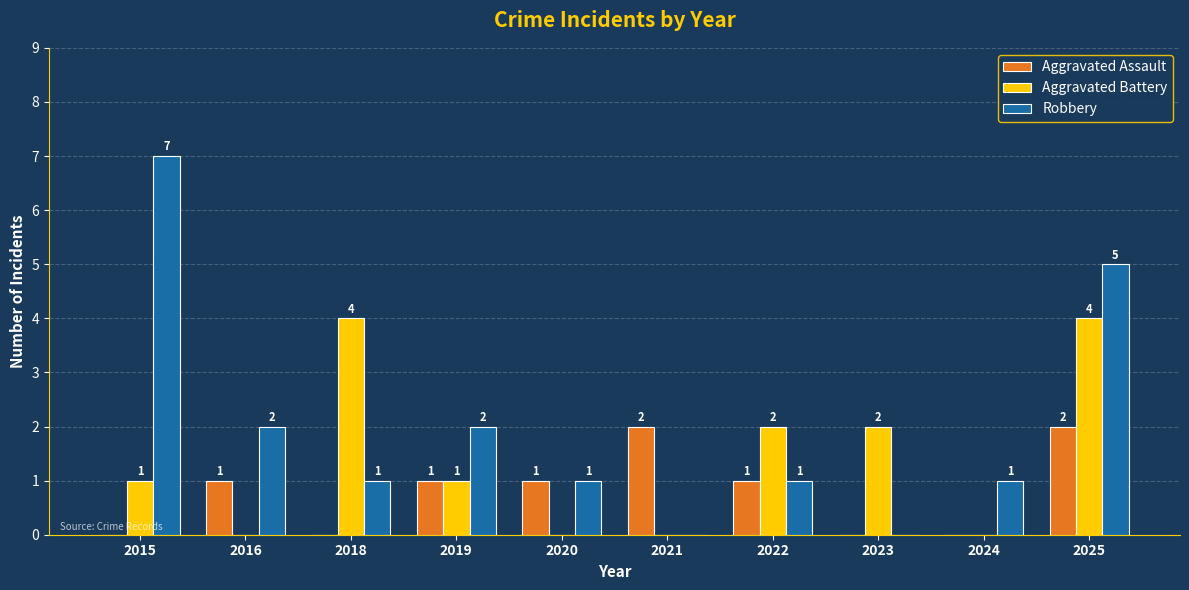

Which category has the highest value across all series?

2015